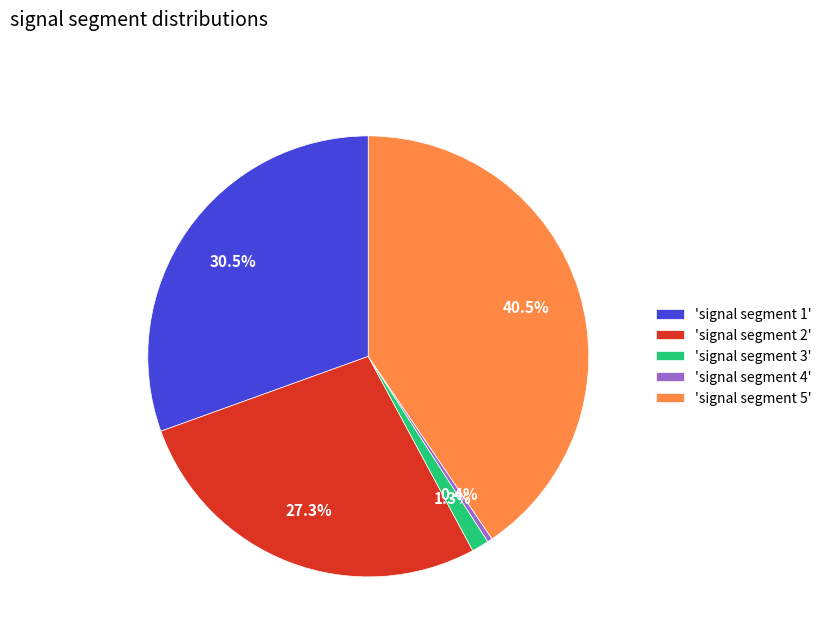

Rank the categories by value from lowest to highest.

'signal segment 4', 'signal segment 3', 'signal segment 2', 'signal segment 1', 'signal segment 5'